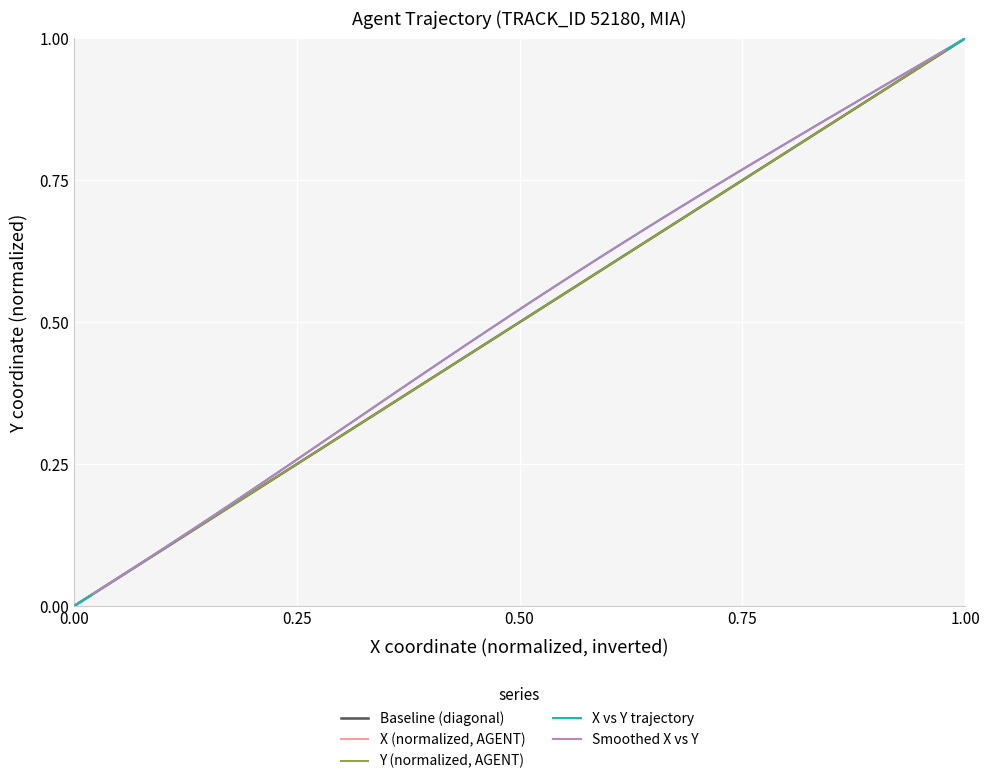

At which label does X vs Y trajectory reach its peak?

1.00